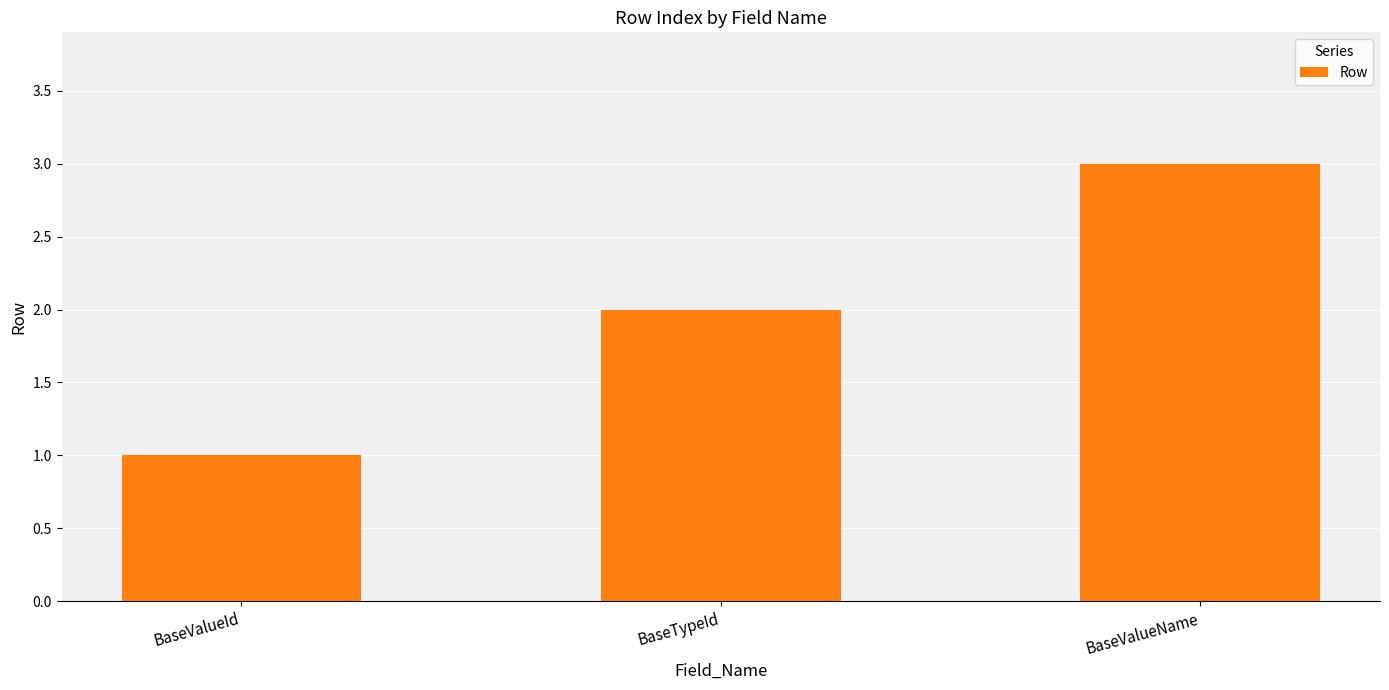

How many values are below 2?

1